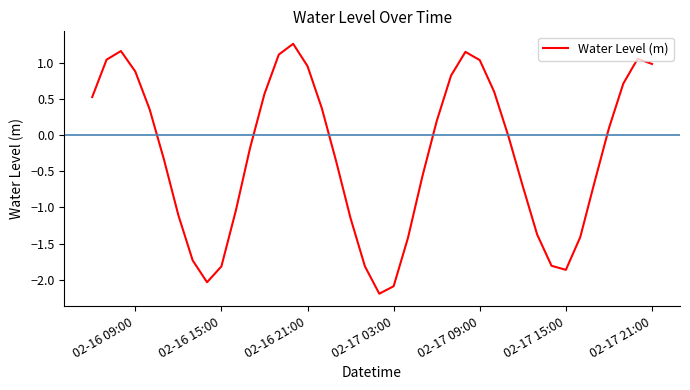

What is the maximum value shown in the chart?

1.3